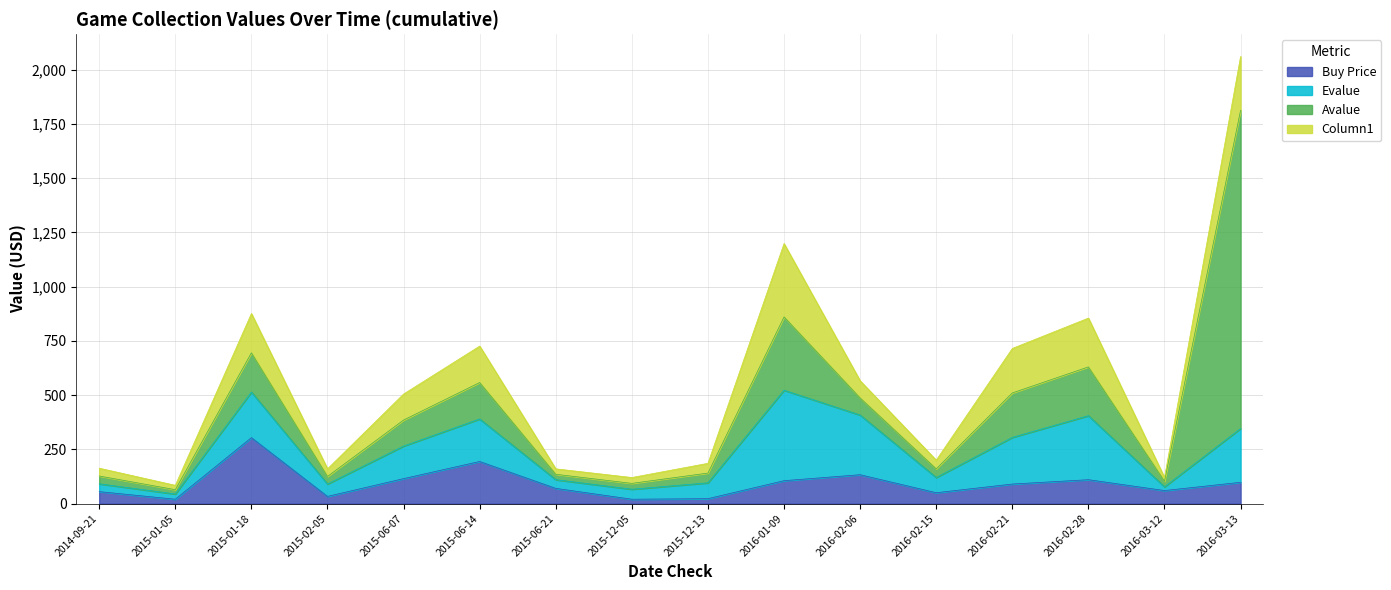

What is the sum of the Buy Price values at 2015-01-18 and 2016-01-09?

409.5